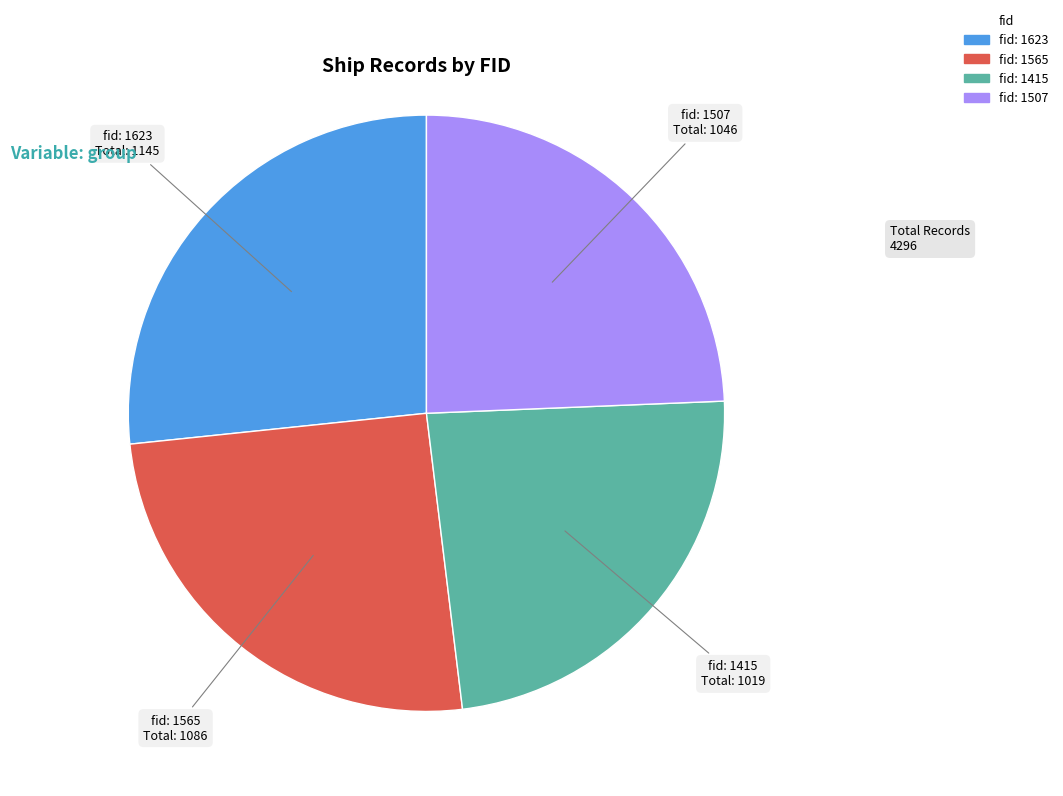

Does any single category account for the majority?

No